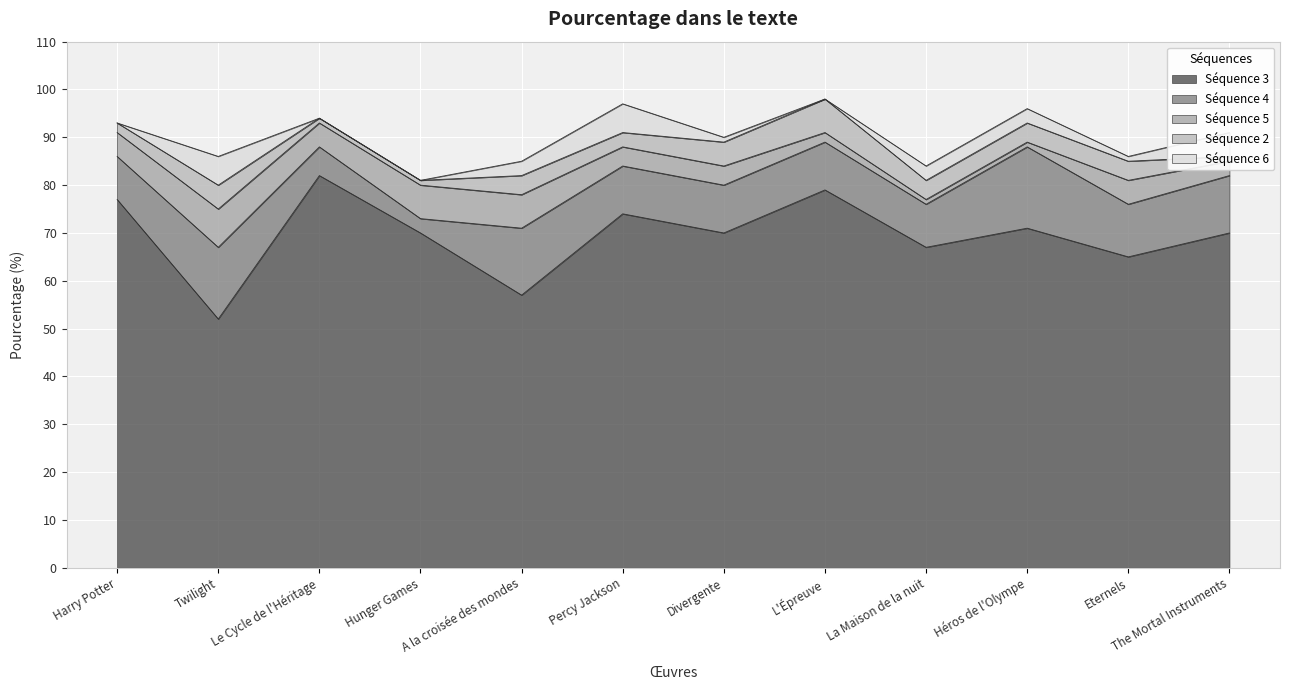

What is the label of the 7th point from the right?

Percy Jackson